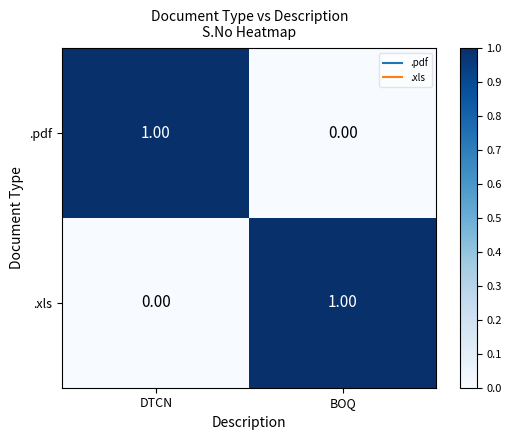

Rank the categories by .pdf value from lowest to highest.

BOQ, DTCN